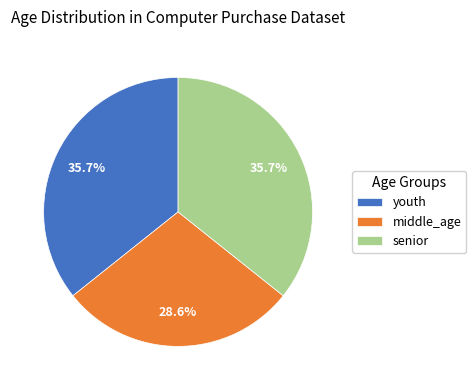

Count the number of slices in the pie.

3